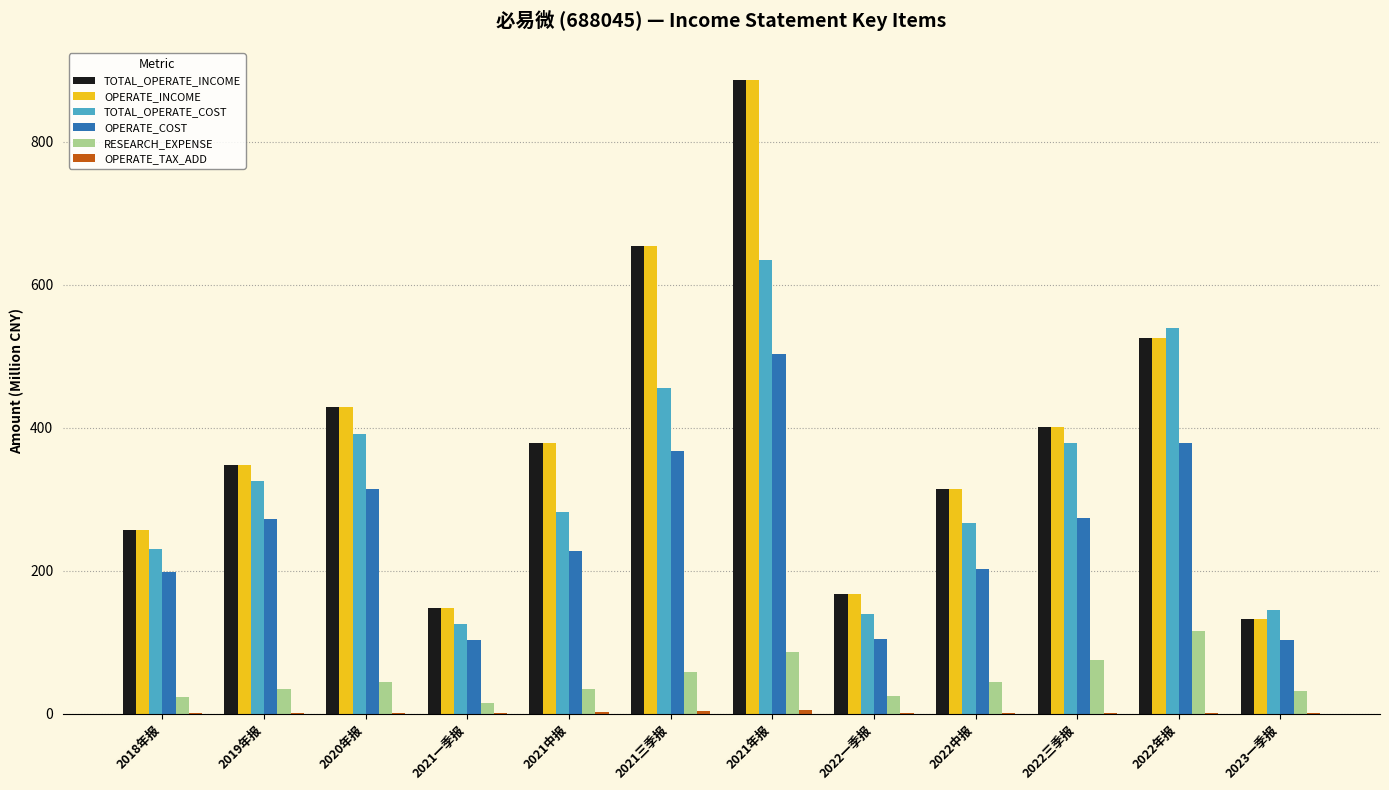

At which category is the sum across all series the highest?

2021年报